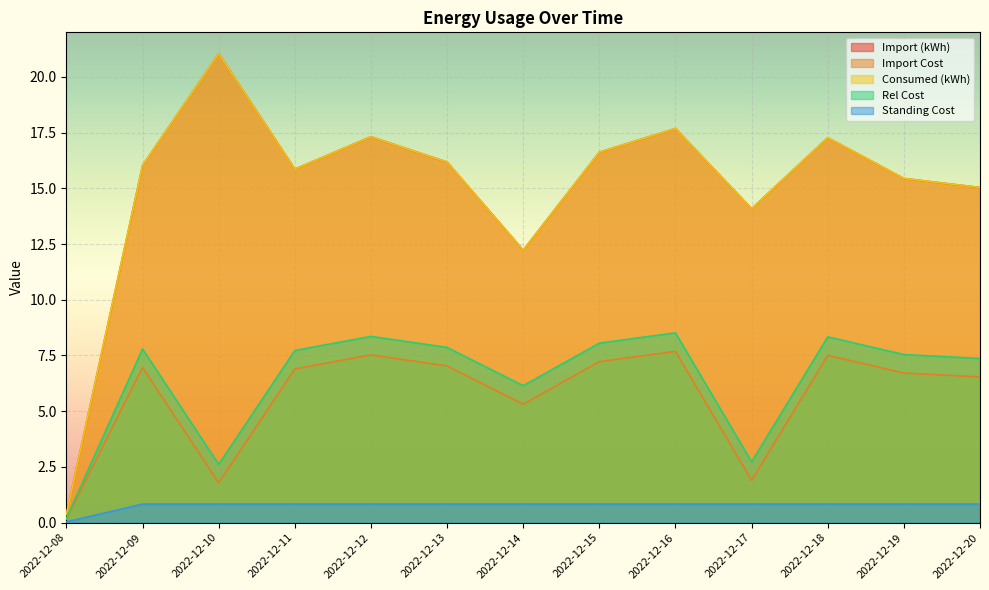

The Import (kWh) series shows 3.9 at 2022-12-16. True or false?

False